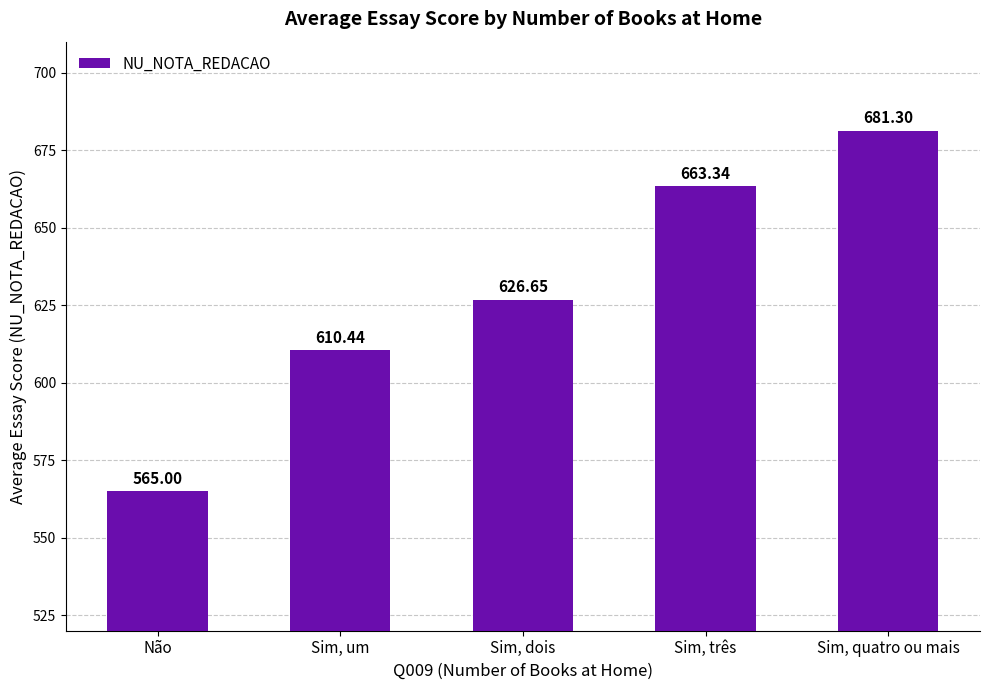

Count the number of data series in this chart.

1